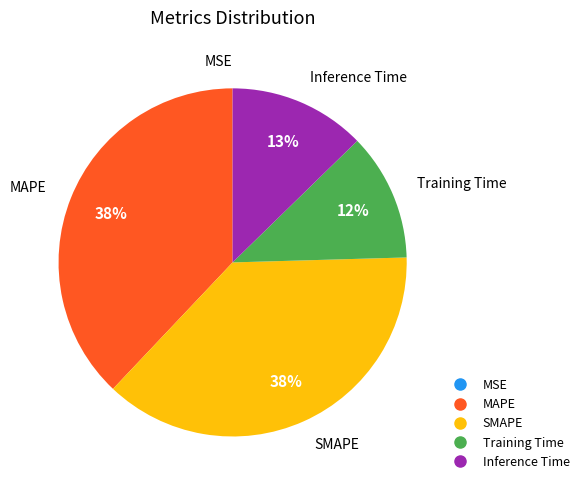

Does any single category account for the majority?

No